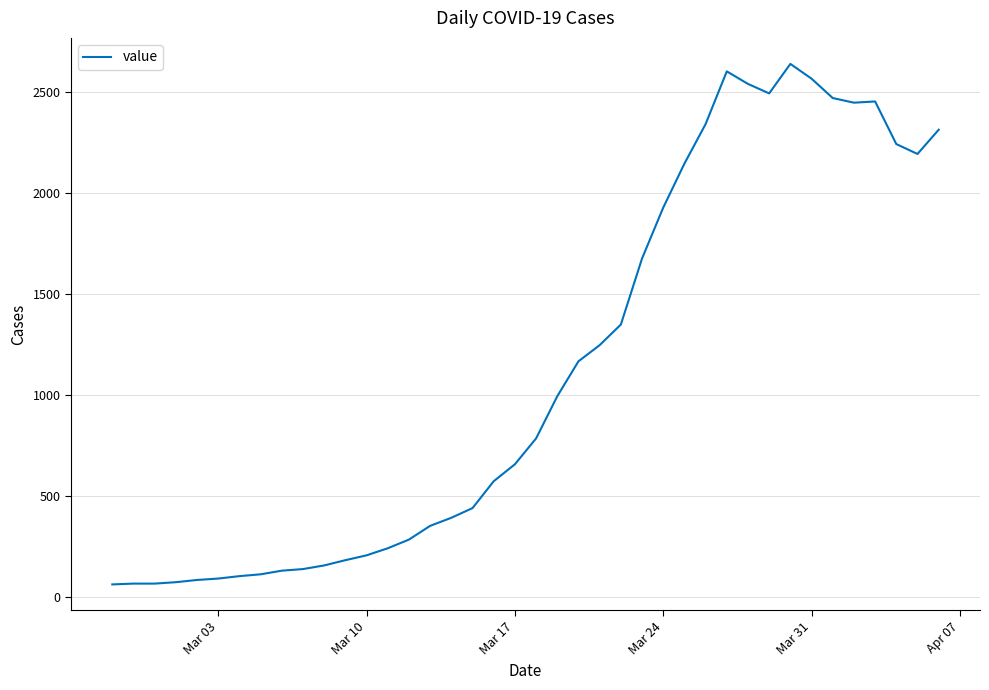

What is the maximum value shown in the chart?

2639